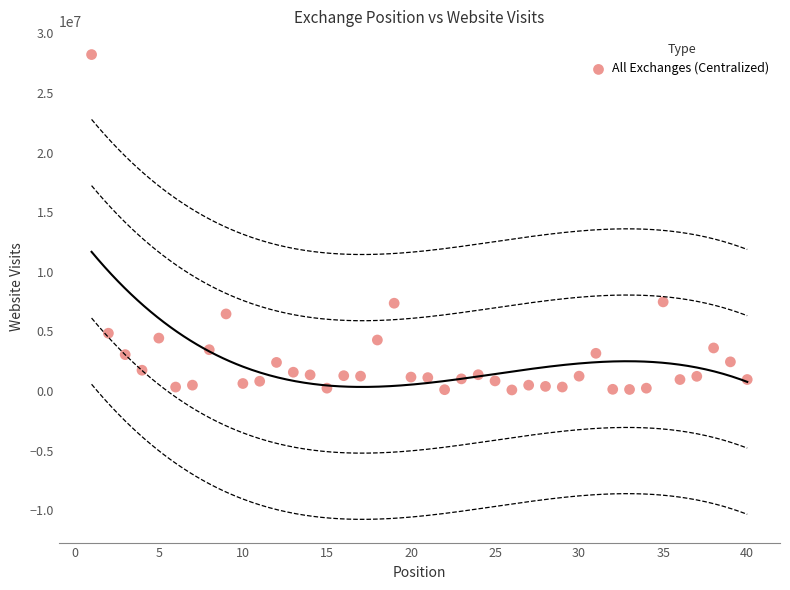

What is the range of X values (max minus min)?

39